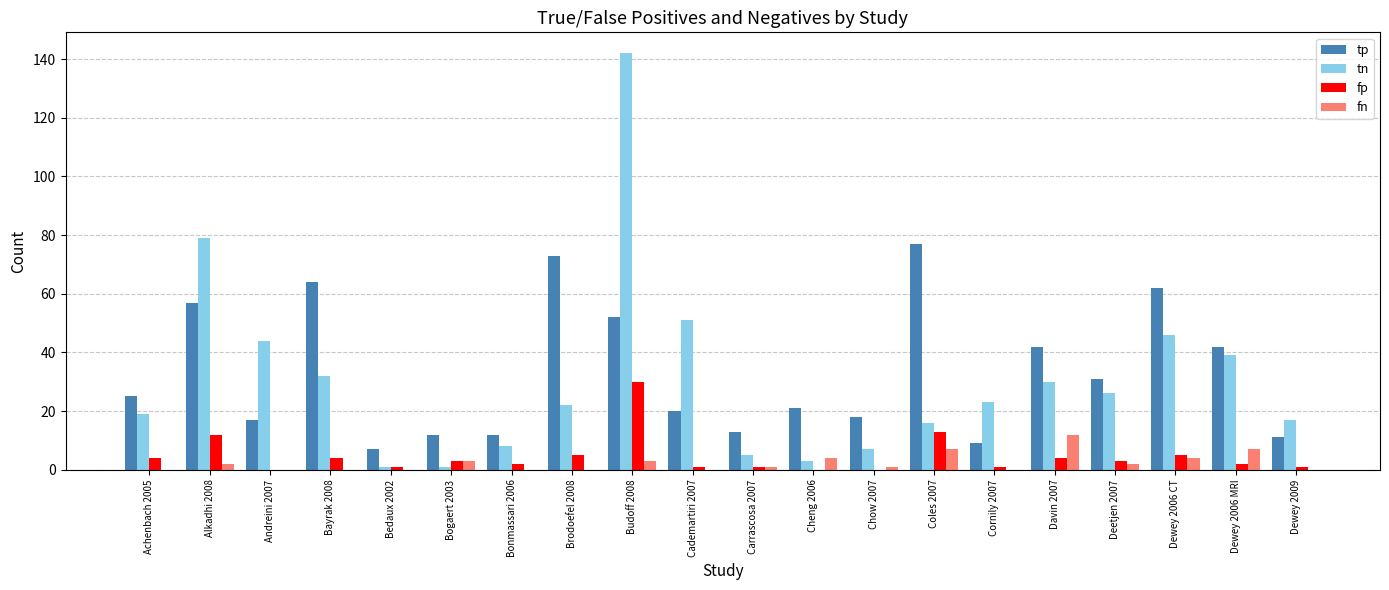

At which label is tn closest to 71?

Alkadhi 2008